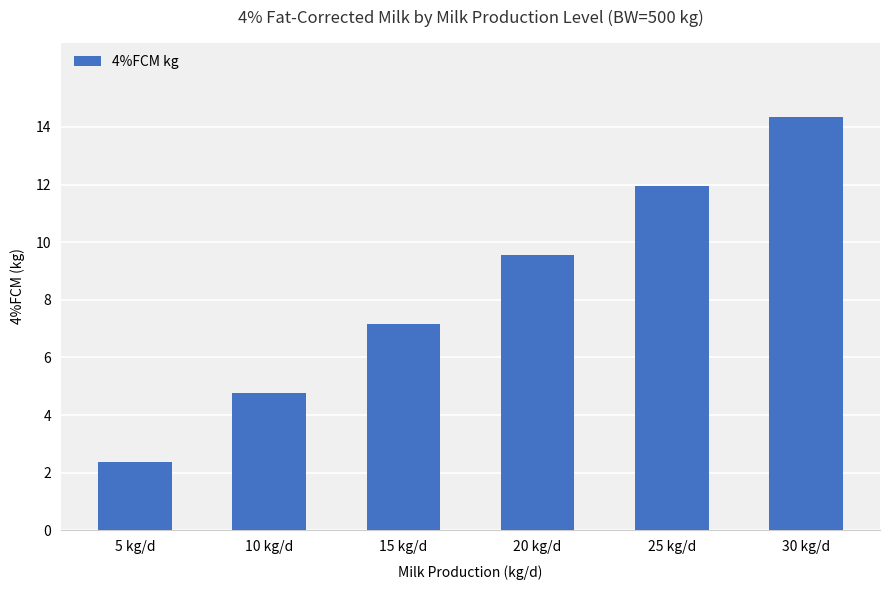

List the labels in order of value, smallest first.

5 kg/d, 10 kg/d, 15 kg/d, 20 kg/d, 25 kg/d, 30 kg/d